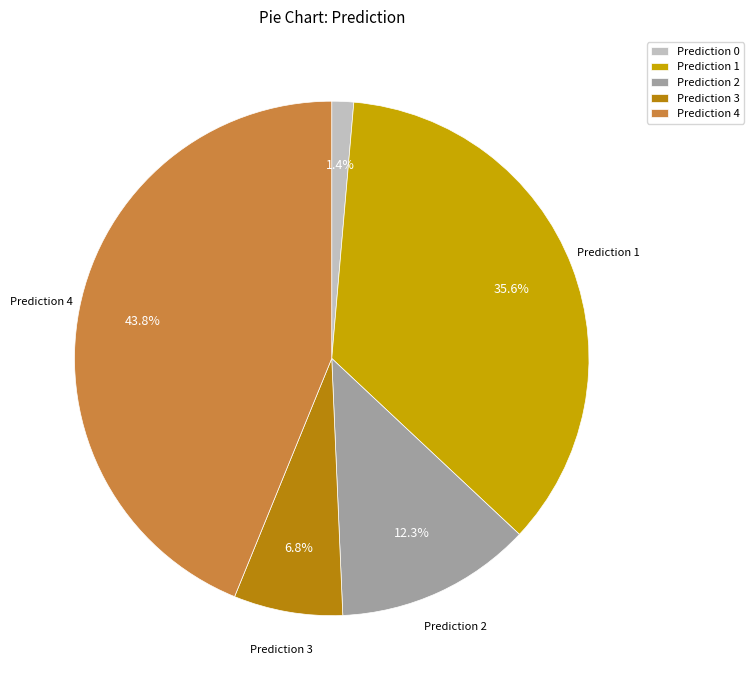

Which category has the biggest portion of the pie?

Prediction 4